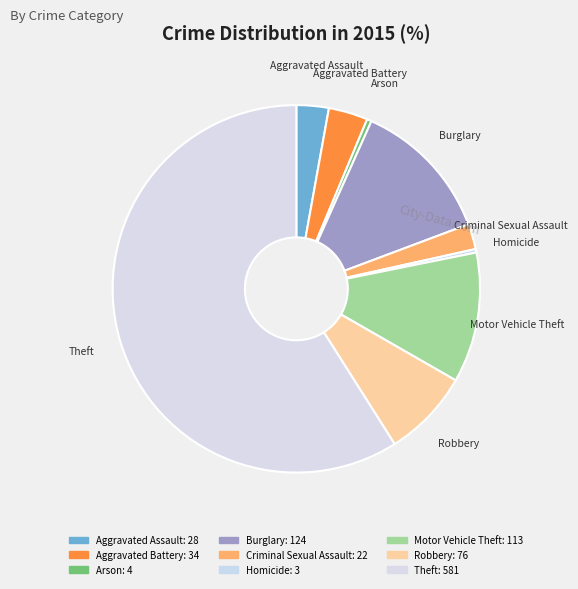

The Criminal Sexual Assault slice represents 2% of the pie. True or false?

True